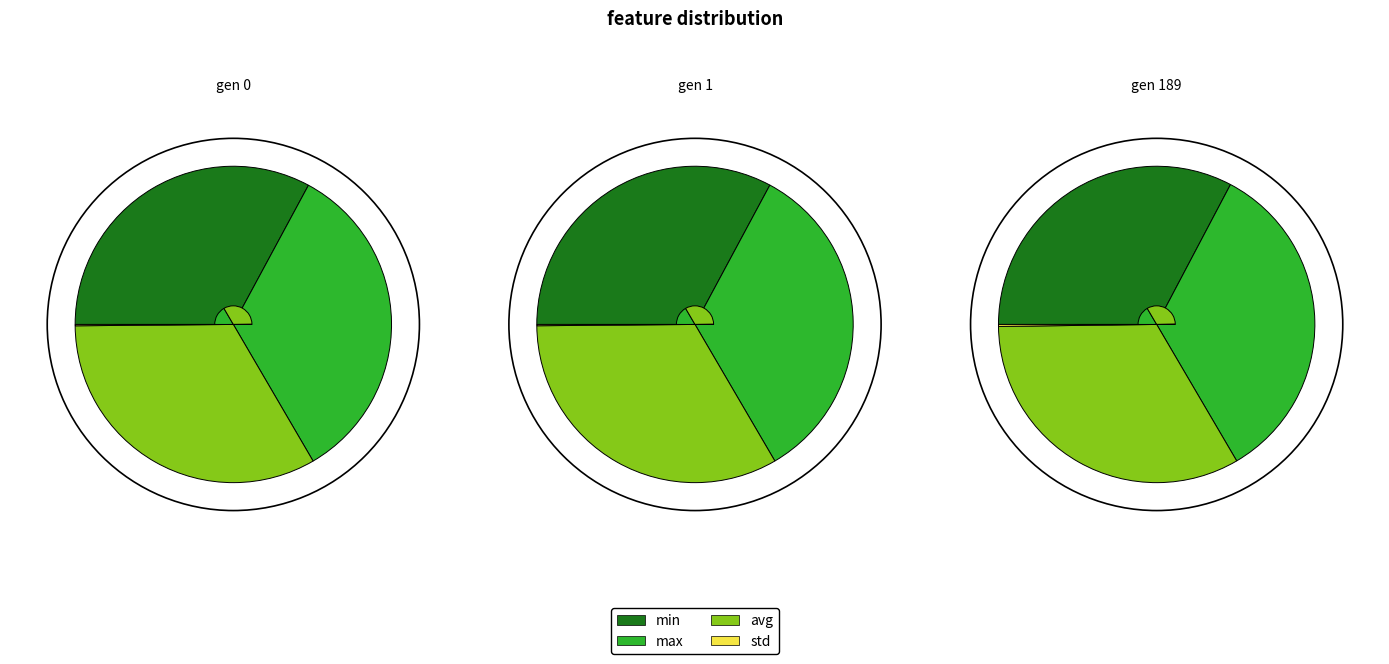

What percentage is the gen 0 slice, to the nearest percent?

29%